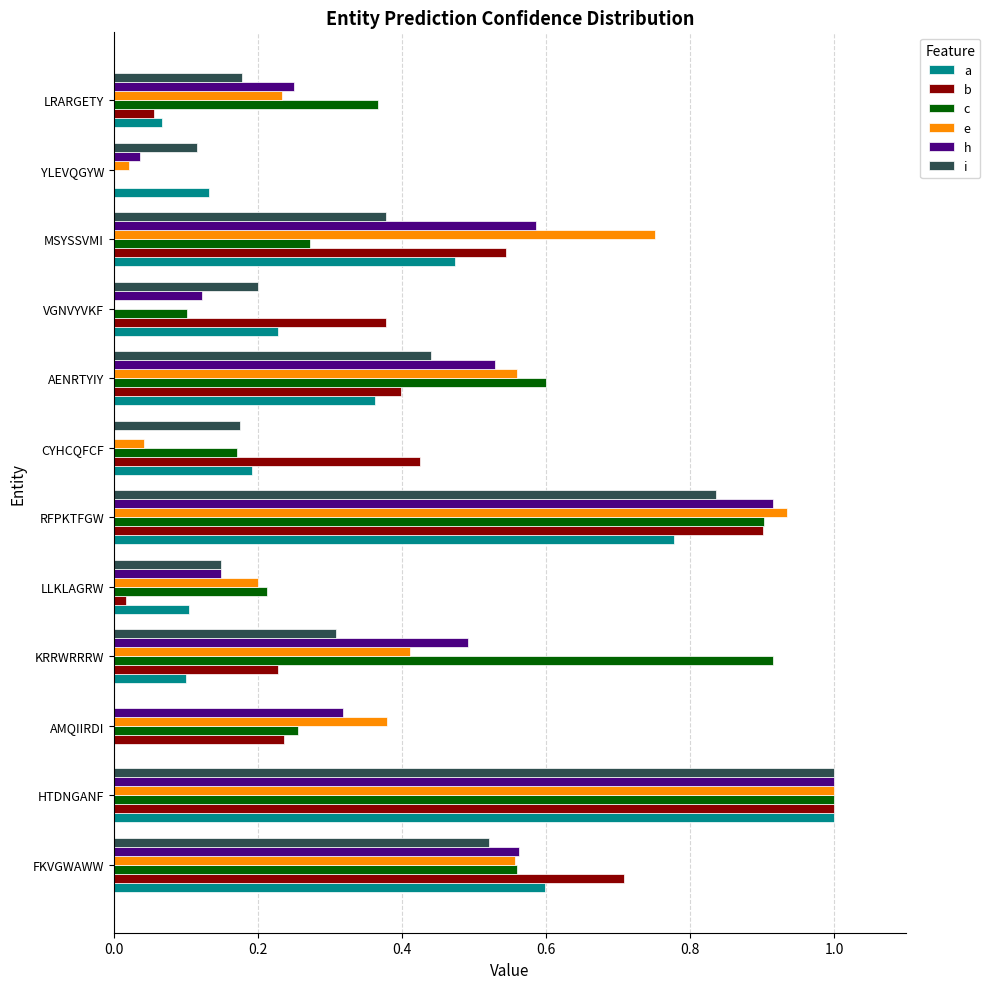

Which category has the highest value across all series?

HTDNGANF